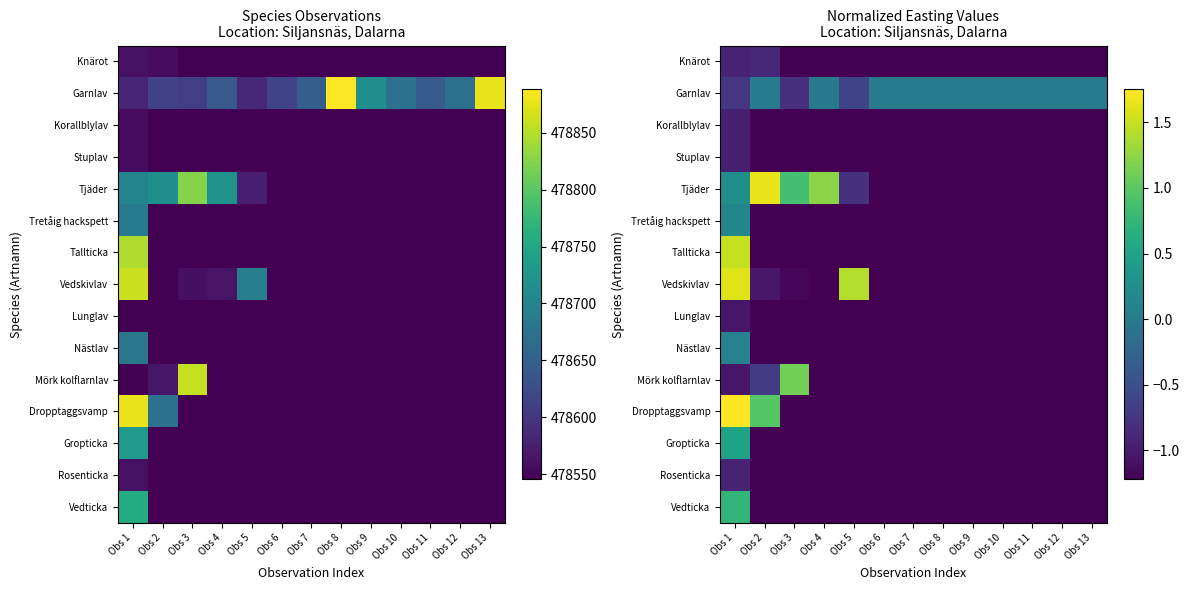

How many negative values does the Mörk kolflarnlav series have?

12